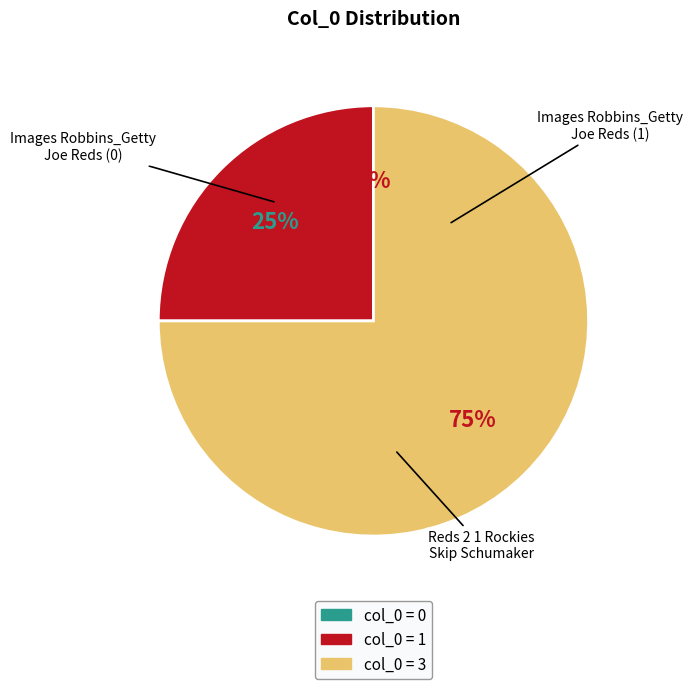

To the nearest percent, what is the difference between the largest and smallest slice percentages?

75%